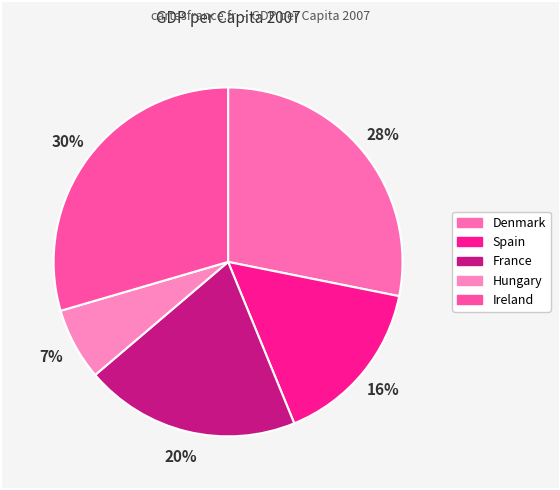

What is the total percentage of Spain and Ireland?

45.2%